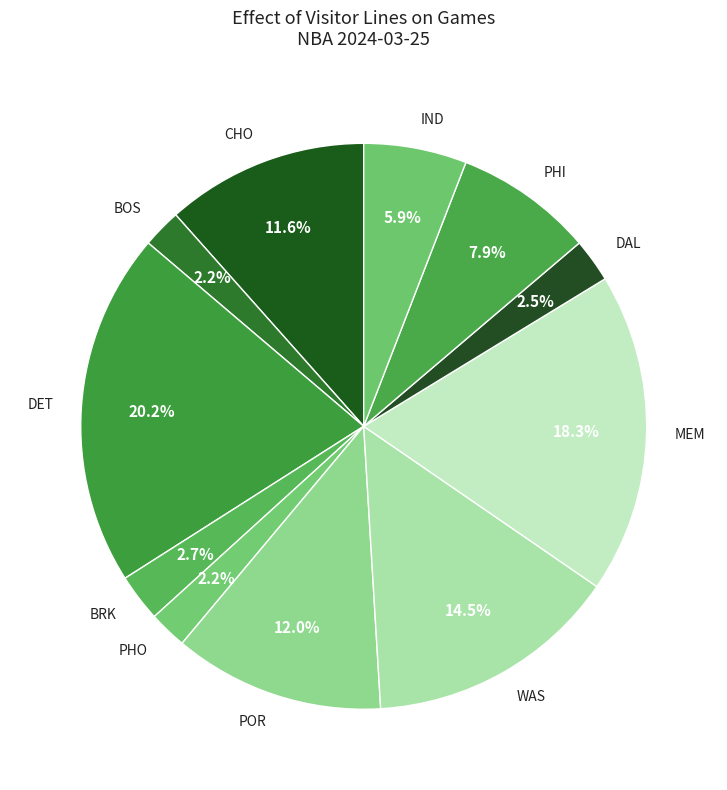

Is there any slice that represents more than half of the pie?

No